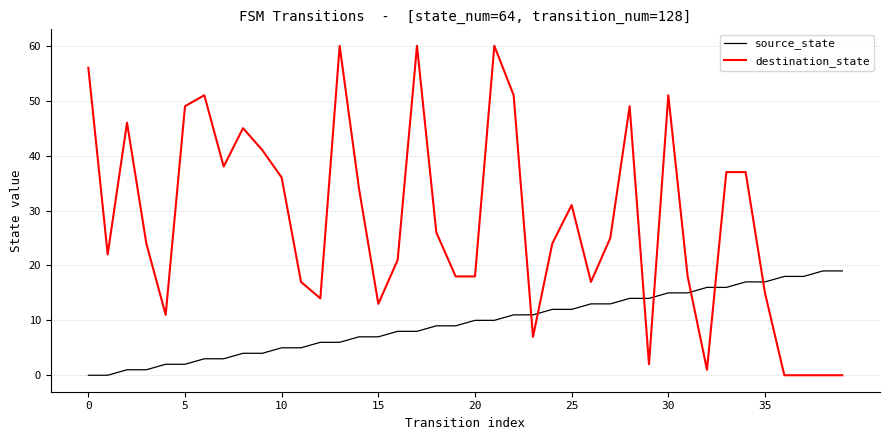

What is the difference between the maximum and minimum values in the source_state series?

19